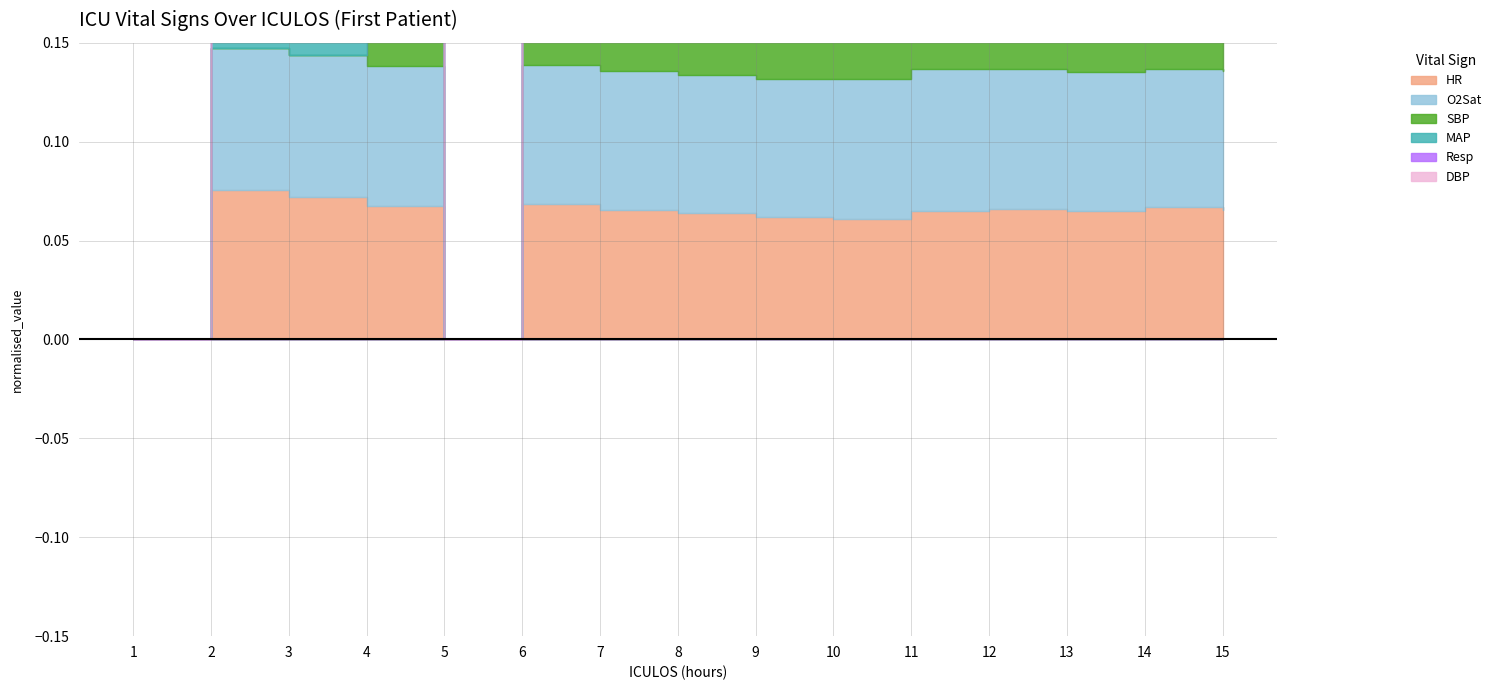

The O2Sat series shows -68.3 at 1. True or false?

False